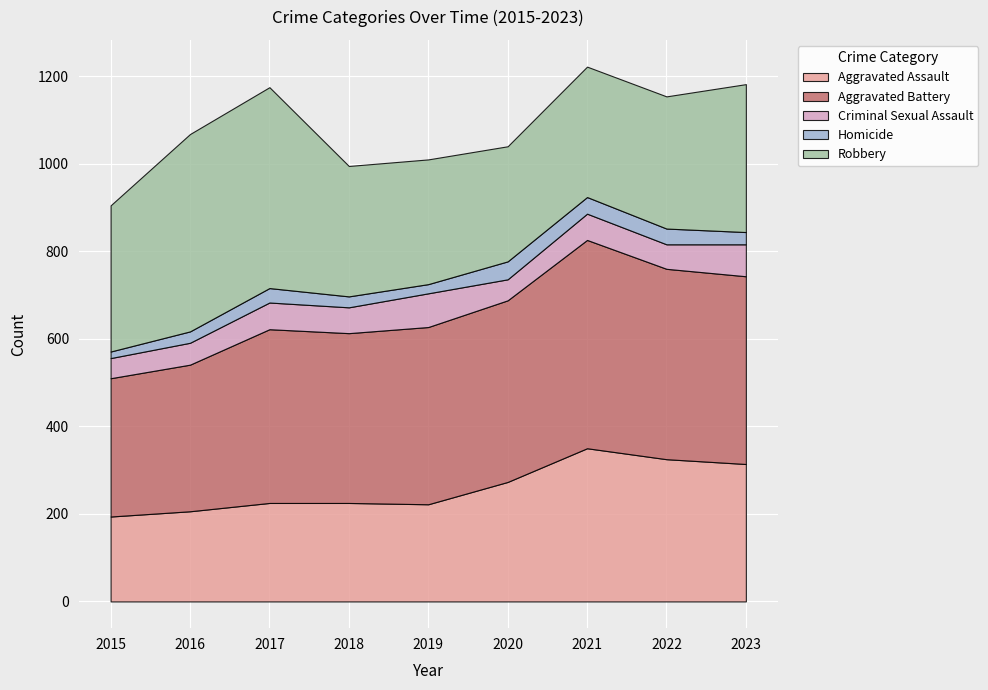

What is the lowest value of the Aggravated Assault series?

194